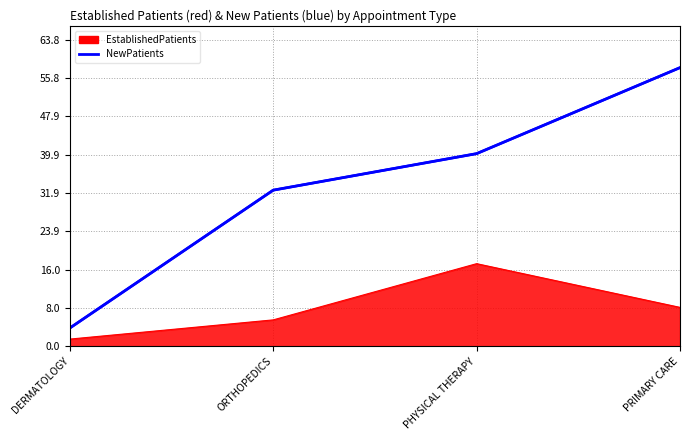

At which category does EstablishedPatients reach its first local peak?

PHYSICAL THERAPY